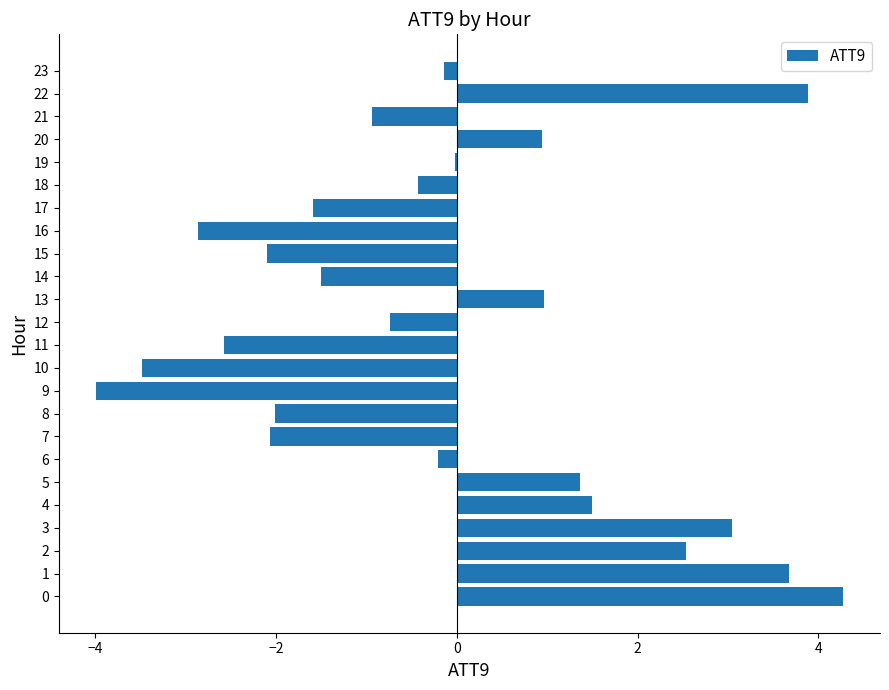

Which has a higher value, 11 or 12?

12